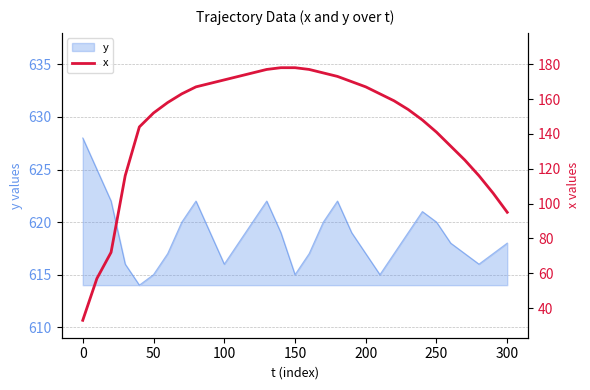

Count the number of values greater than 159.

15